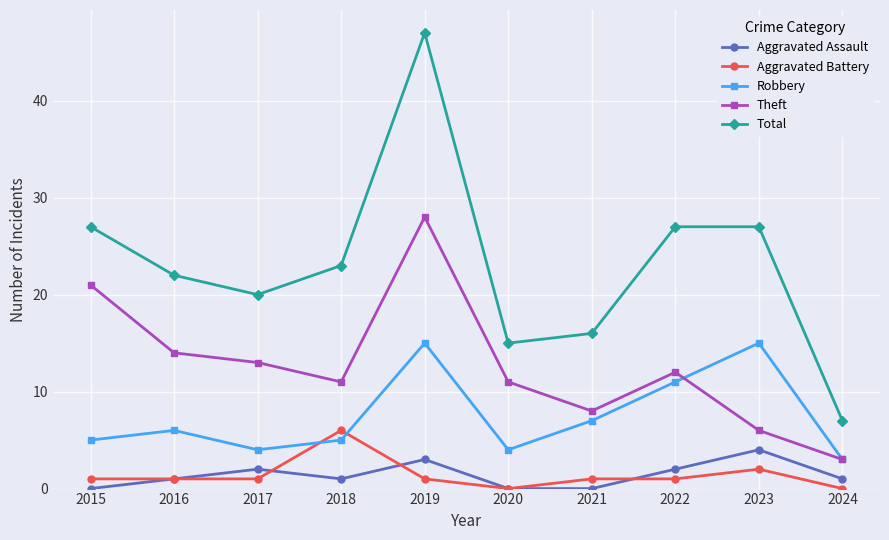

Which category has the lowest value in the Robbery series?

2024